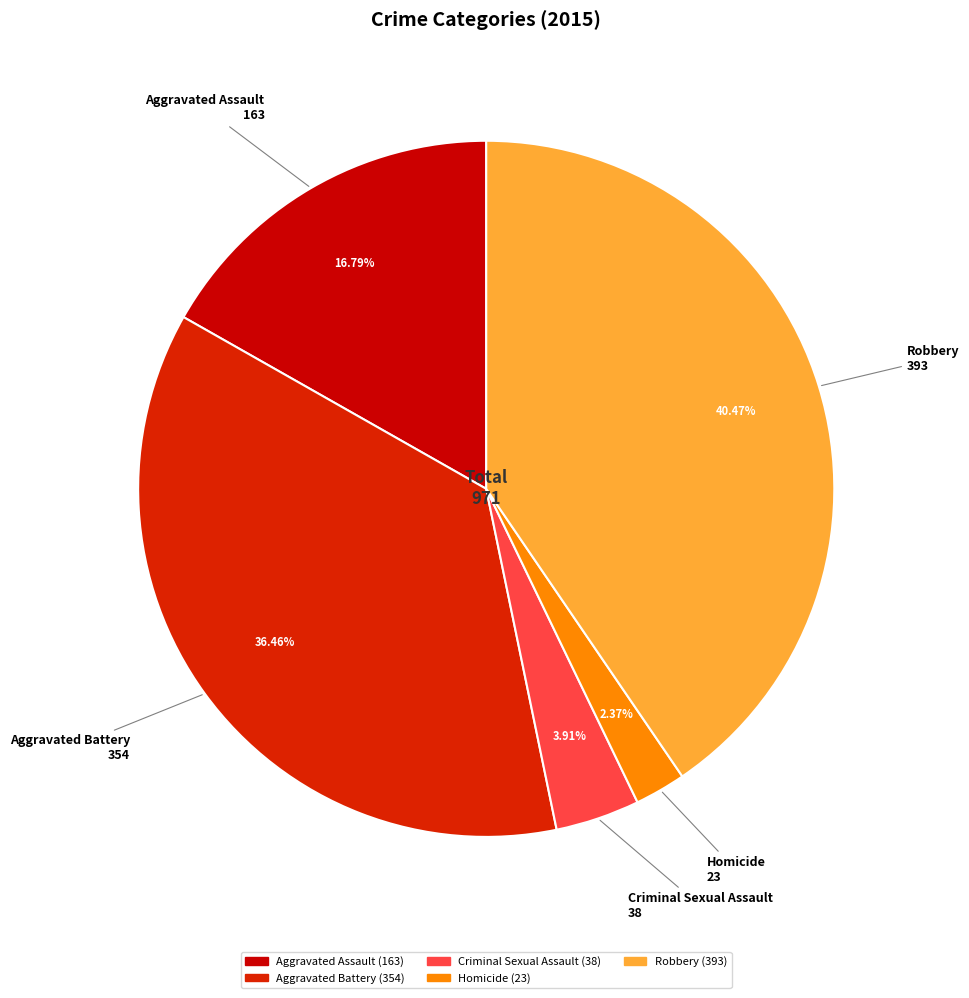

Is there a majority slice in this chart?

No